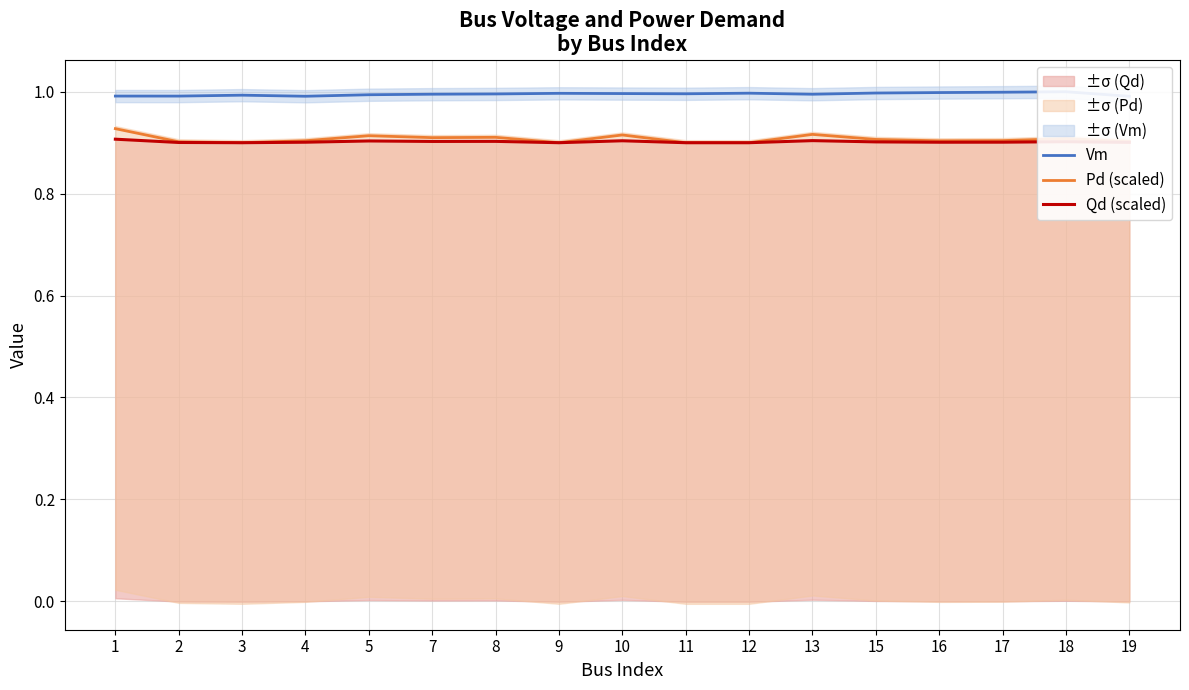

Which series has the largest total across all categories?

Vm